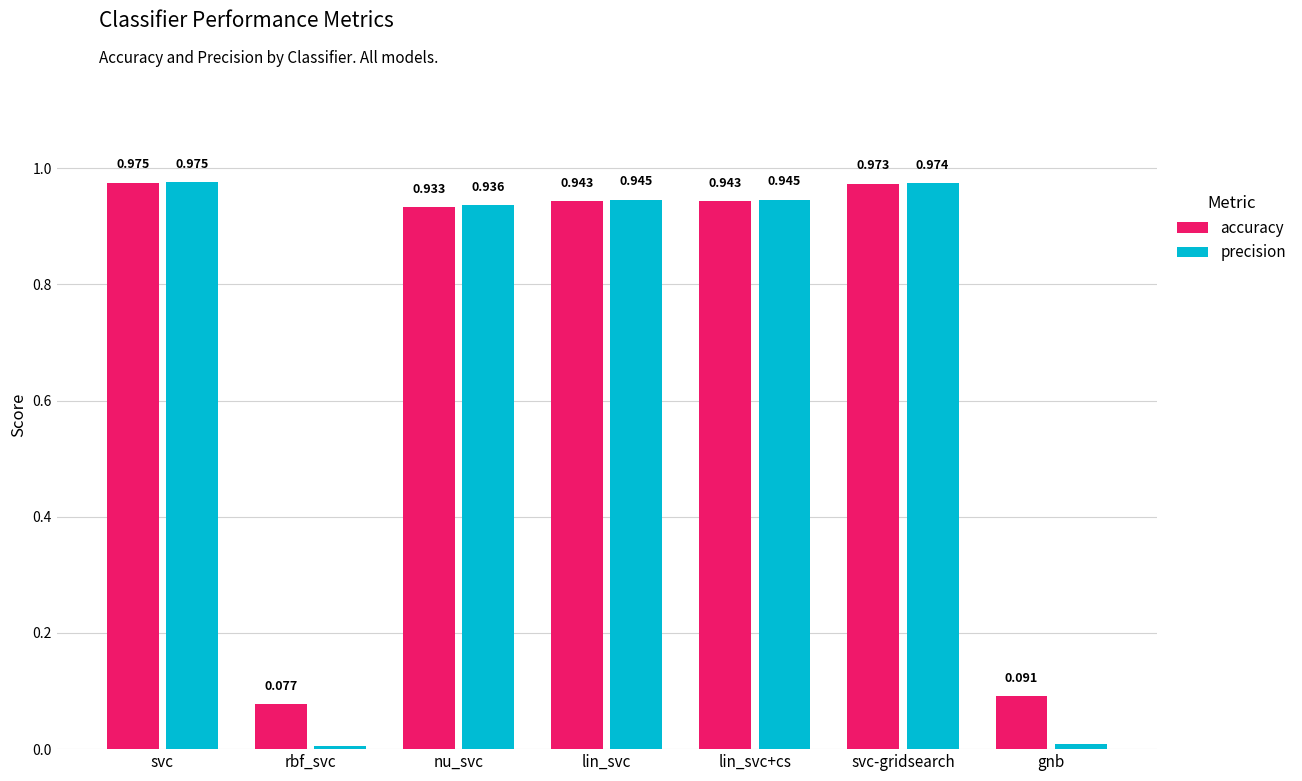

At which category does the chart reach its peak across all series?

svc